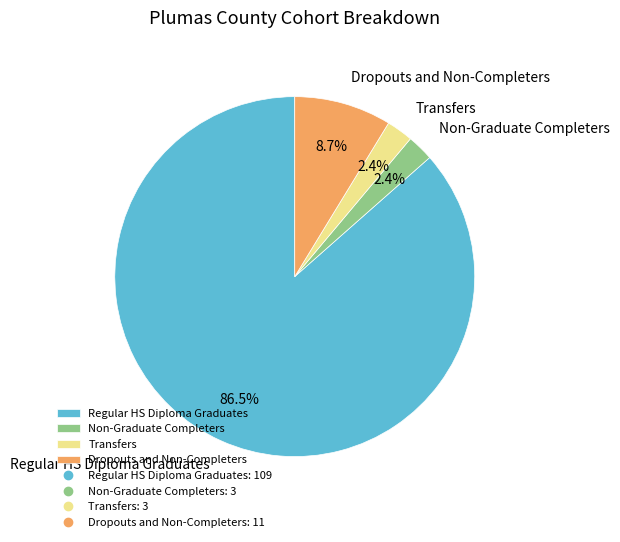

What percentage is NOT represented by Transfers?

97.6%